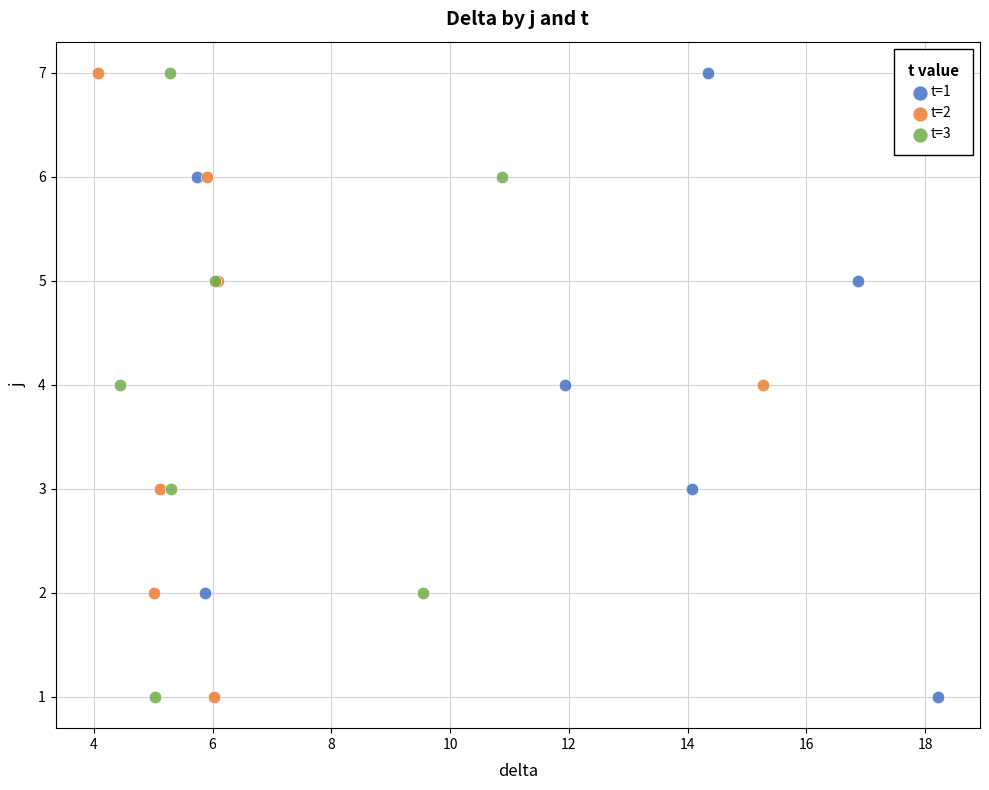

What are all the series names shown in the legend?

t=1, t=2, t=3